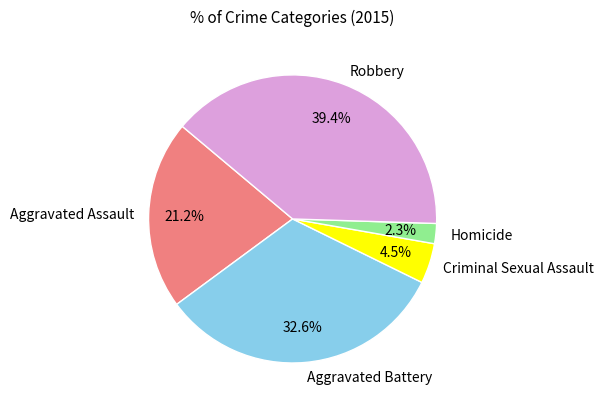

Is the sum of Aggravated Assault and Aggravated Battery greater than half?

Yes